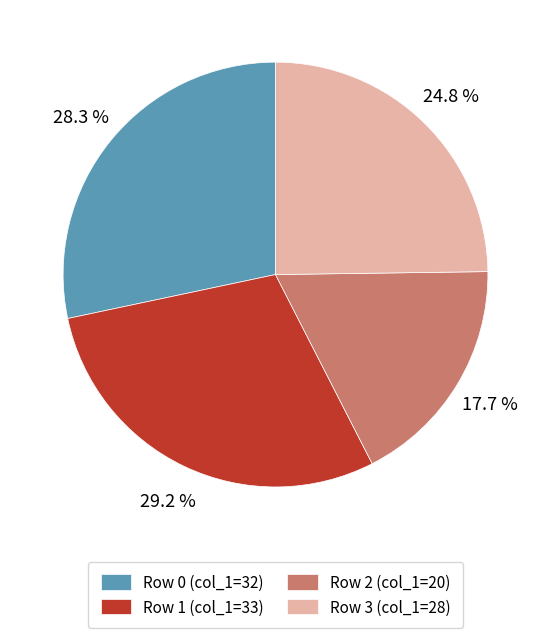

To the nearest percent, what is the combined percentage of Row 3 and Row 2?

42%